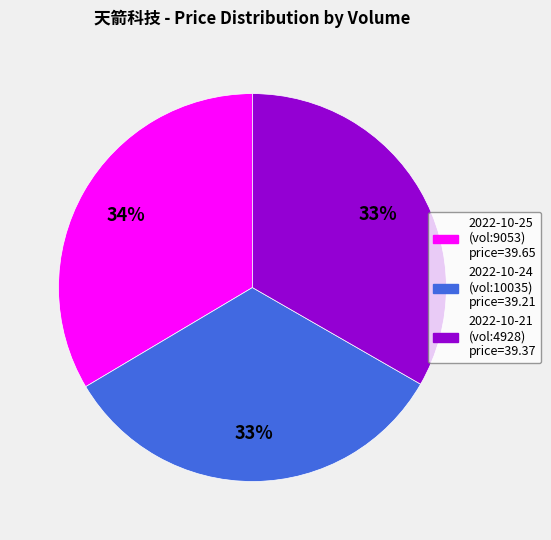

Is there a majority slice in this chart?

No